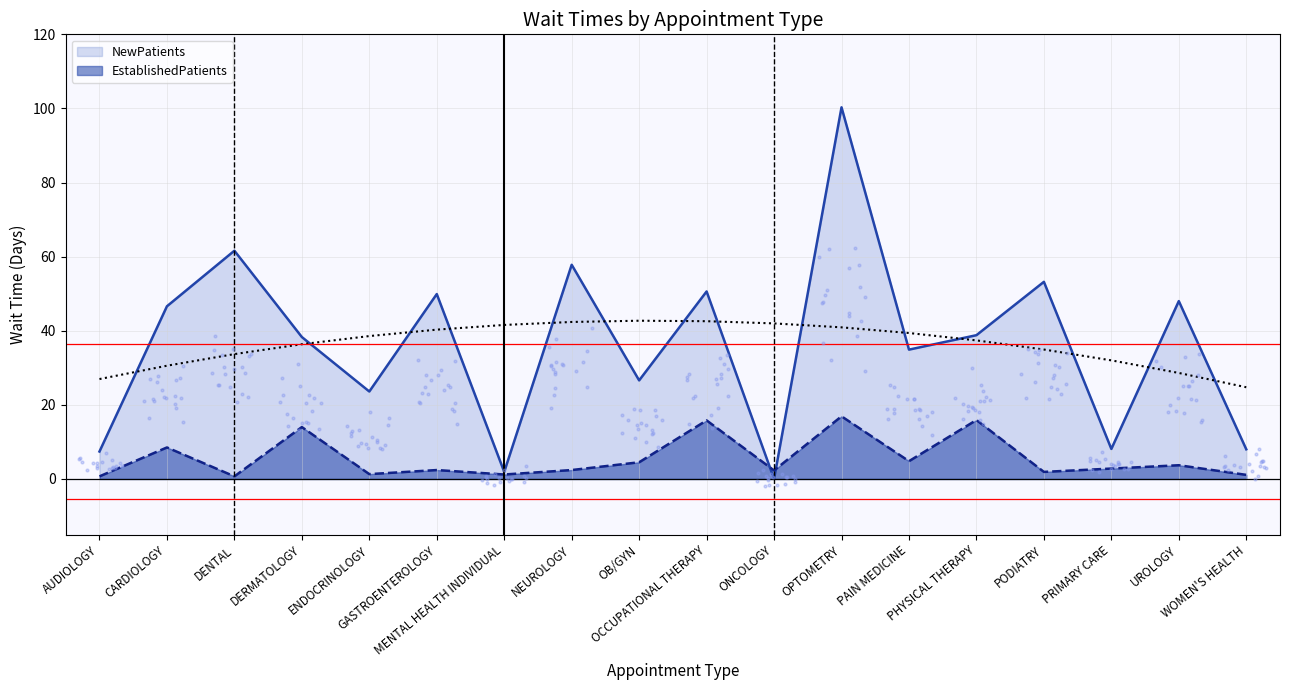

At how many categories does at least one series exceed 59?

2